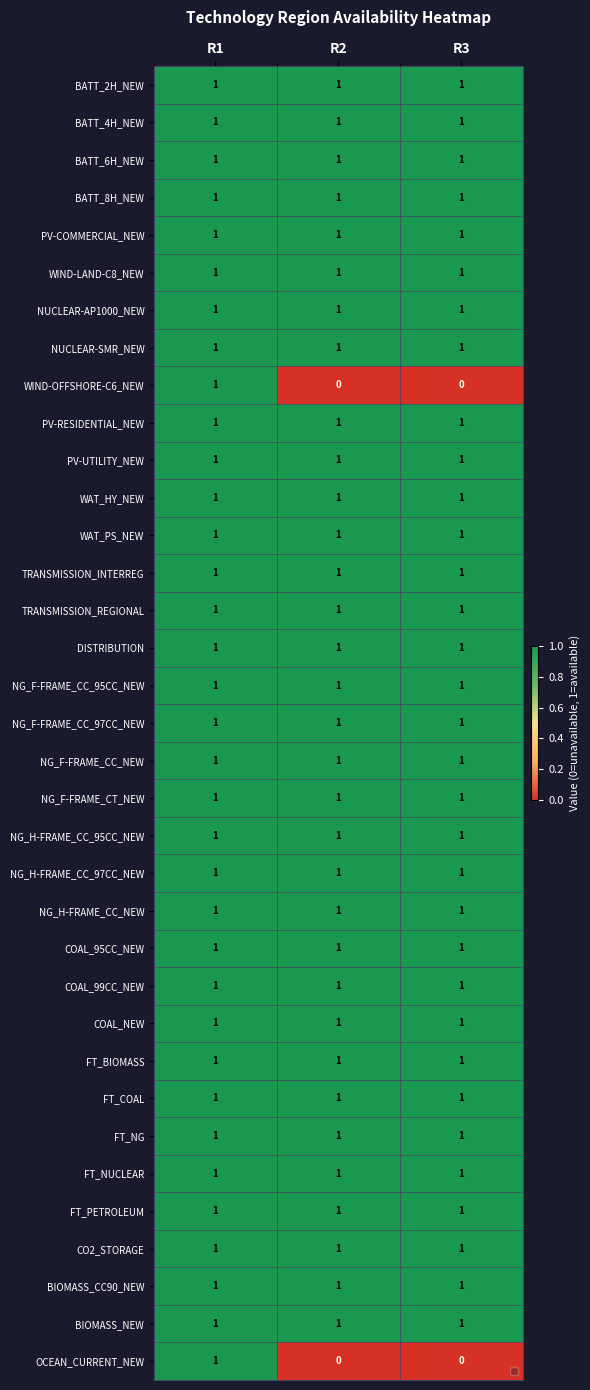

What is the sum of the DISTRIBUTION values at R2 and R3?

2